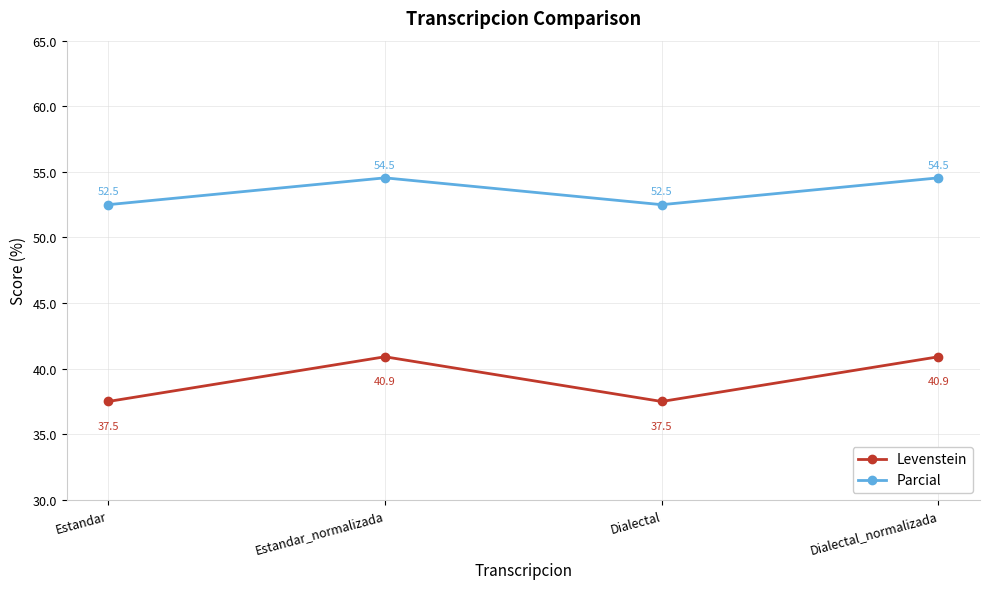

Reading right to left, list all the values displayed in this chart.

Levenstein: 40.9	37.5	40.9	37.5
Parcial: 54.5	52.5	54.5	52.5